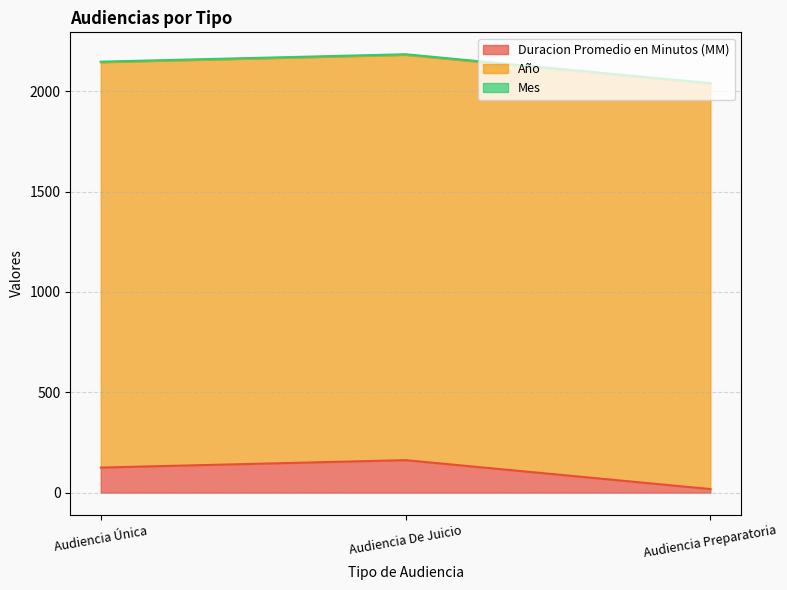

Reading right to left, list all the values displayed in this chart.

Duracion Promedio en Minutos (MM): Audiencia Preparatoria=18	Audiencia De Juicio=162	Audiencia Única=125
Año: Audiencia Preparatoria=2019	Audiencia De Juicio=2019	Audiencia Única=2019
Mes: Audiencia Preparatoria=3	Audiencia De Juicio=3	Audiencia Única=3